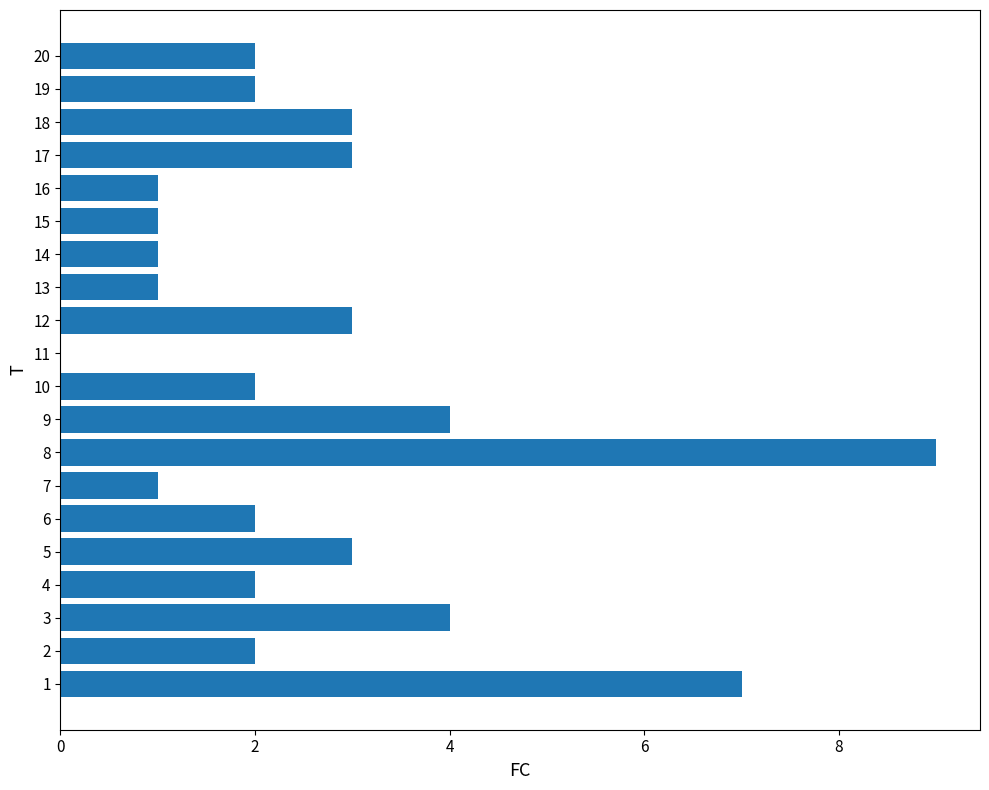

Reading bottom to top, transcribe all the data shown in this chart.

1=7	2=2	3=4	4=2	5=3	6=2	7=1	8=9	9=4	10=2	11=0	12=3	13=1	14=1	15=1	16=1	17=3	18=3	19=2	20=2